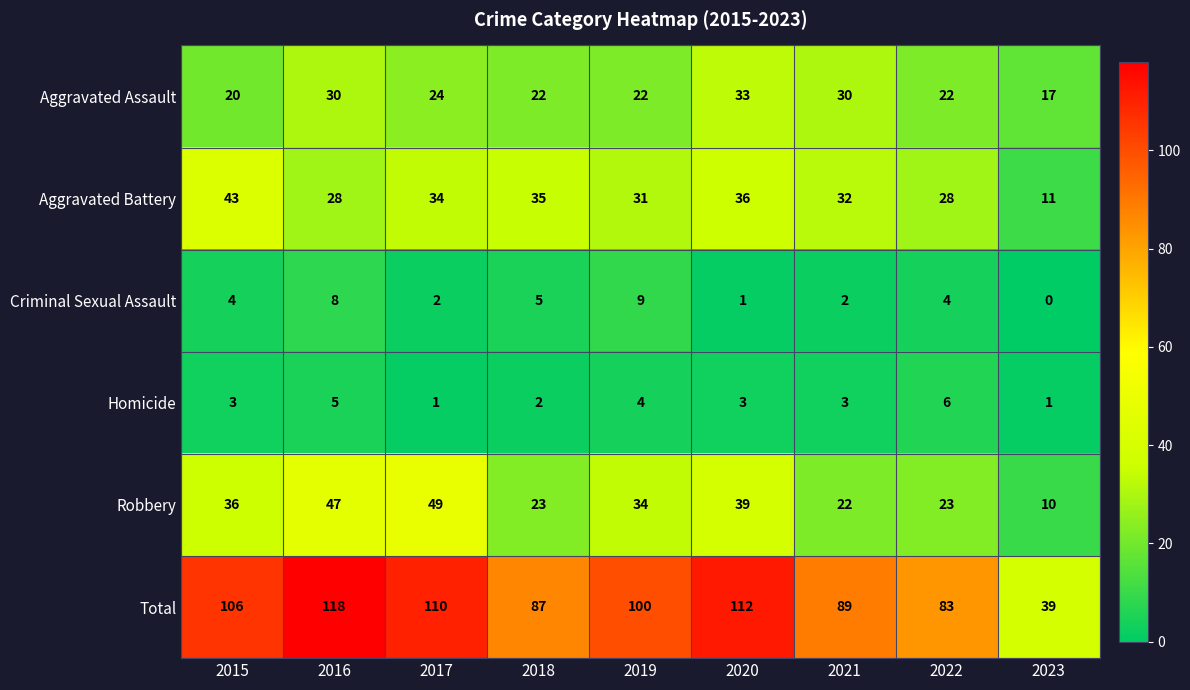

What is the average value of the Criminal Sexual Assault series?

4